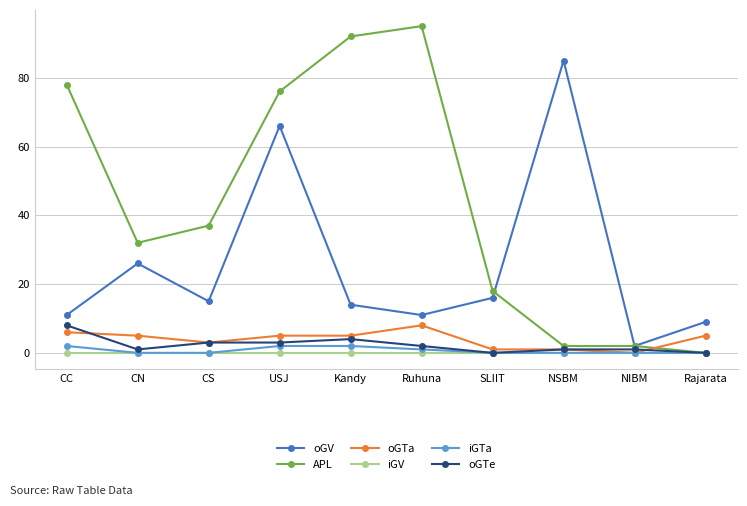

Which category has the lowest value in the APL series?

Rajarata